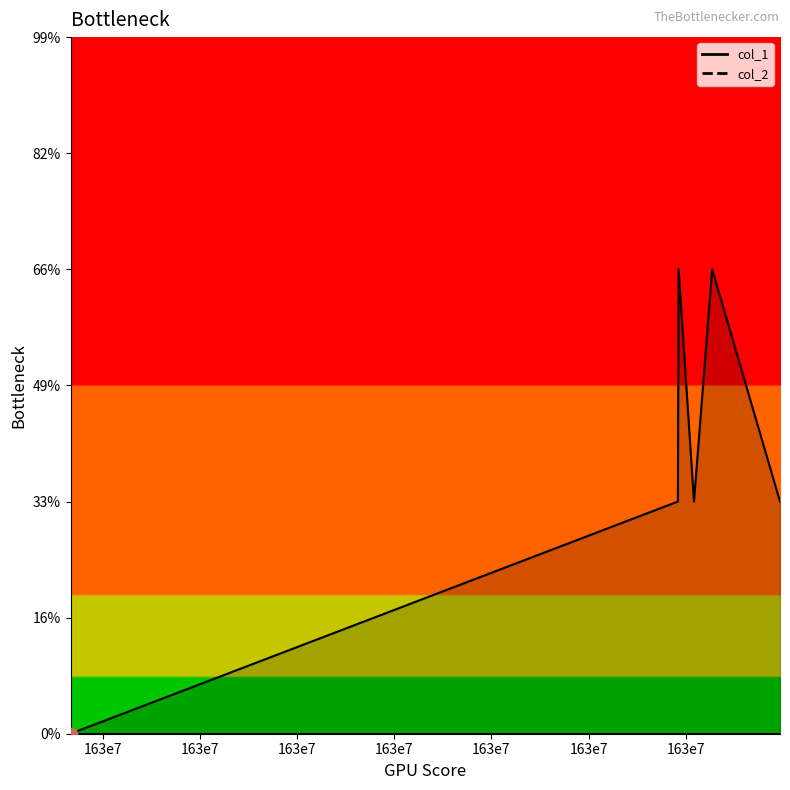

What is the ratio of the value at 1636042692 to the value at 1636136328?

0.5